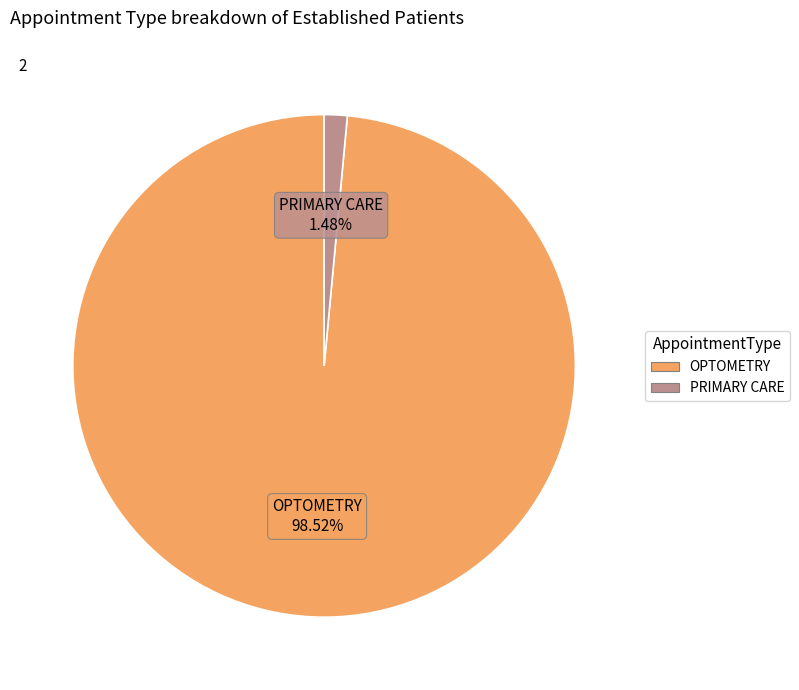

Is the sum of PRIMARY CARE and OPTOMETRY greater than half?

Yes